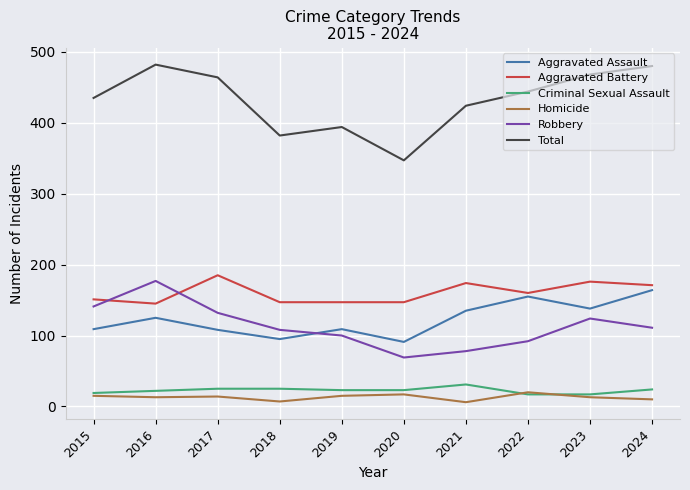

Which series has the widest spread of values?

Total